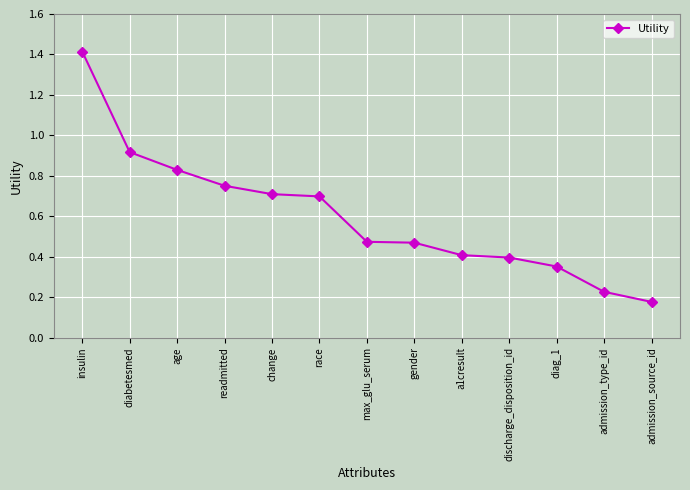

What position from the right is insulin?

13